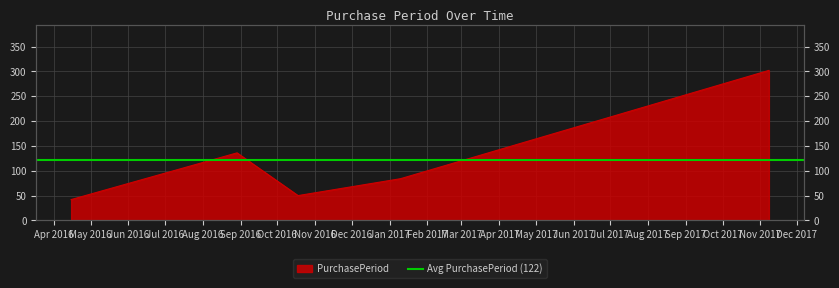

Between 2016-08-29 and 2017-11-08, which is larger?

2017-11-08